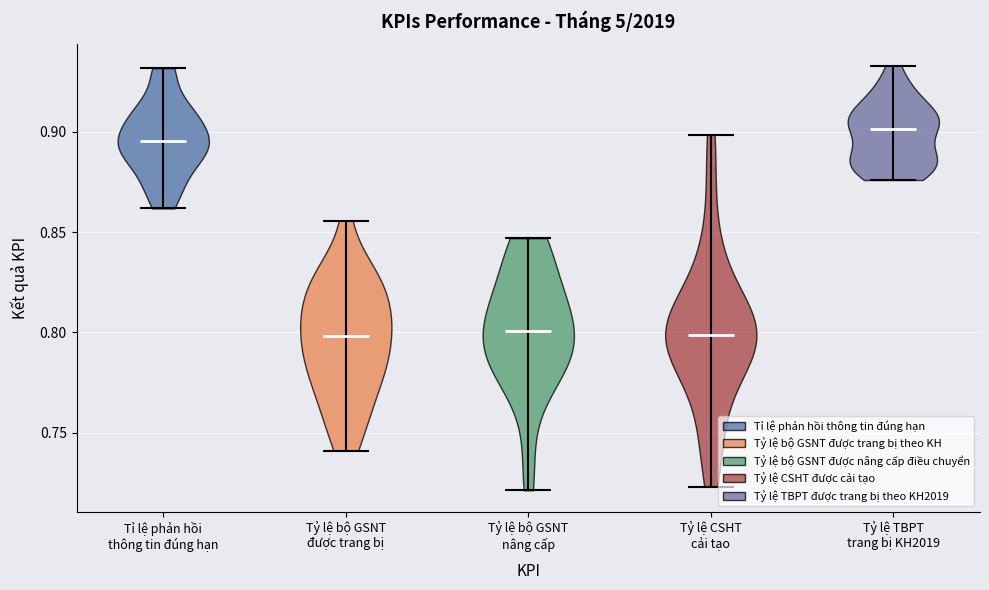

Where does the median line of the violin for Tỷ lệ TBPT trang bị KH2019 sit on the y-axis? The values are not printed on the chart, so give them approximately, as read against the axis.

0.900